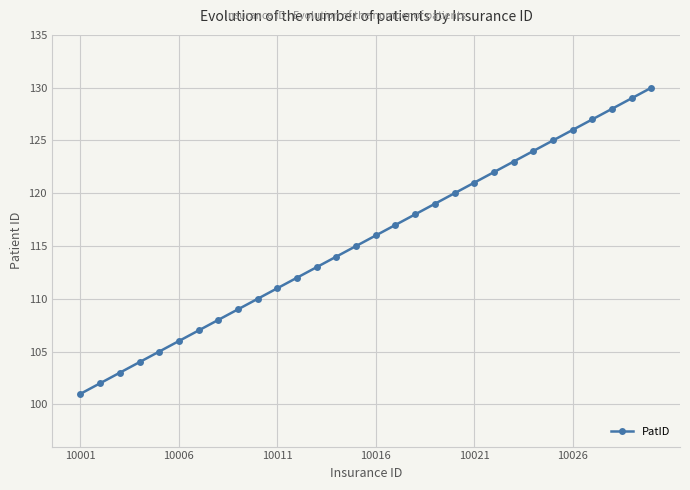

What is the minimum value shown in the chart?

101